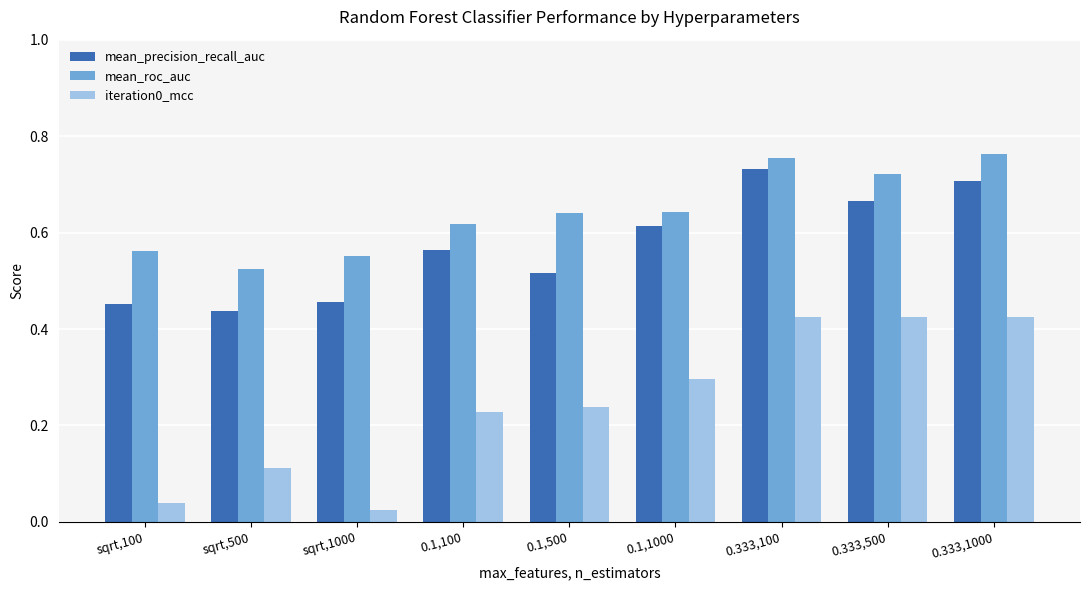

What is the spread (max minus min) of values at 0.333,500?

0.3